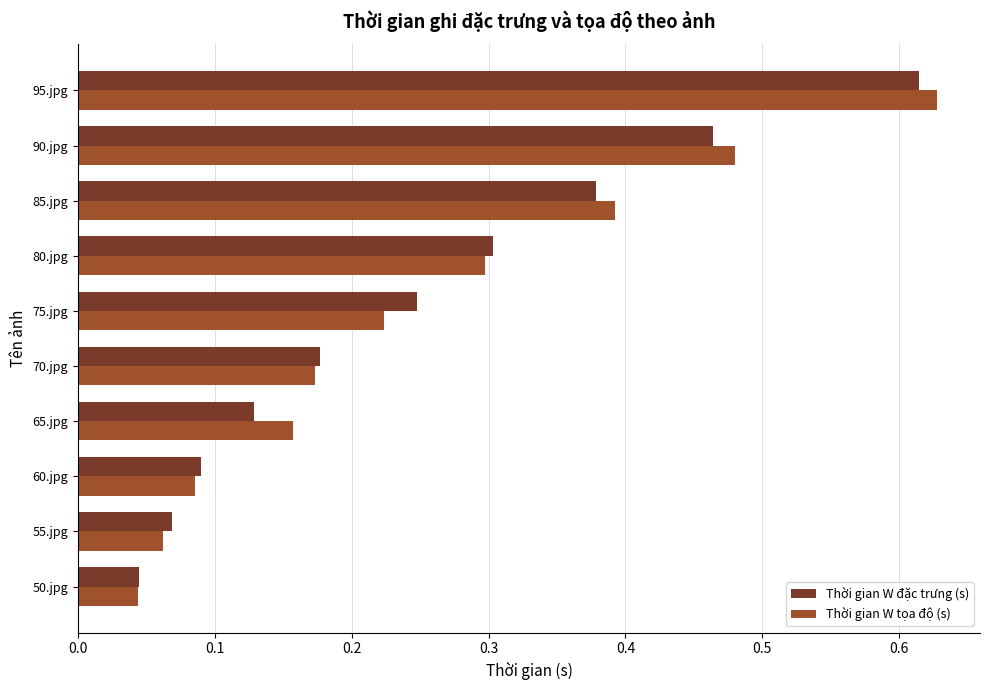

Rank the categories by Thời gian W tọa độ (s) value from lowest to highest.

50.jpg, 55.jpg, 60.jpg, 65.jpg, 70.jpg, 75.jpg, 80.jpg, 85.jpg, 90.jpg, 95.jpg